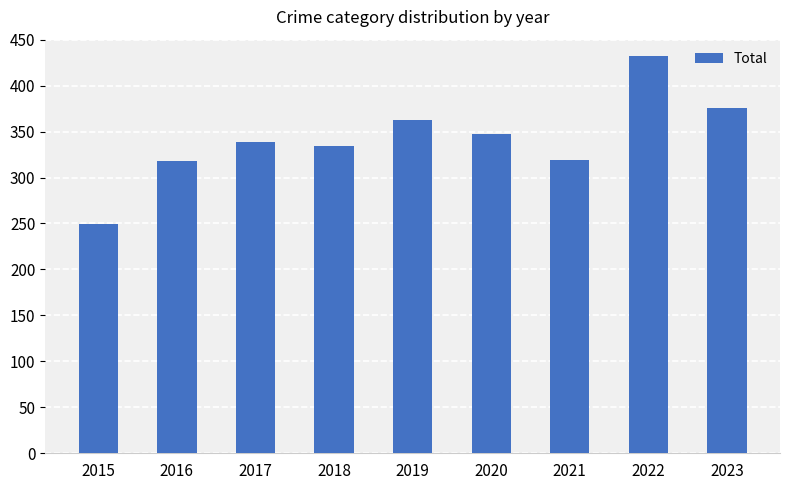

At which category does the chart reach its peak across all series?

2022